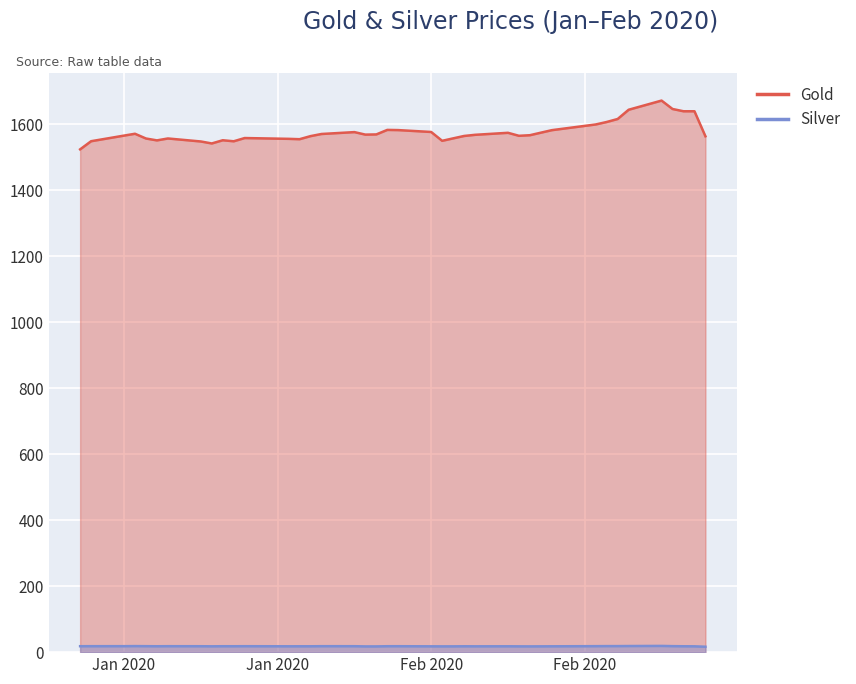

What position from the right is 2020-01-07?

37